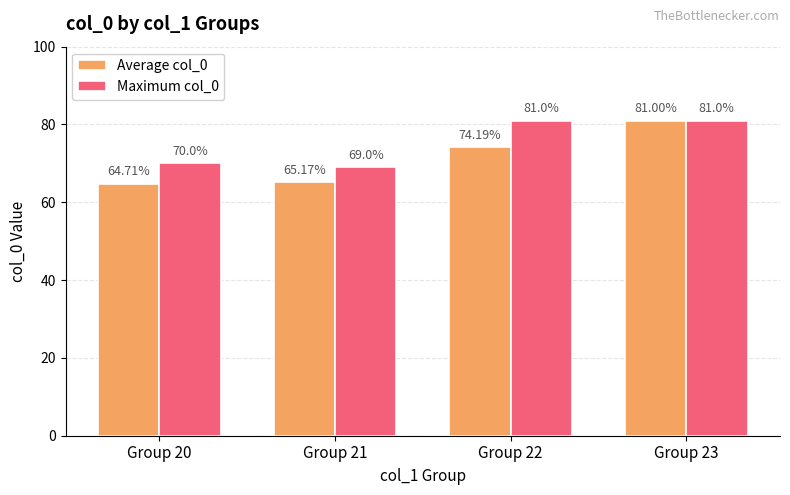

Reading left to right, transcribe all the data shown in this chart.

Average col_0: Group 20=64.7	Group 21=65.2	Group 22=74.2	Group 23=81.0
Maximum col_0: Group 20=70.0	Group 21=69.0	Group 22=81.0	Group 23=81.0